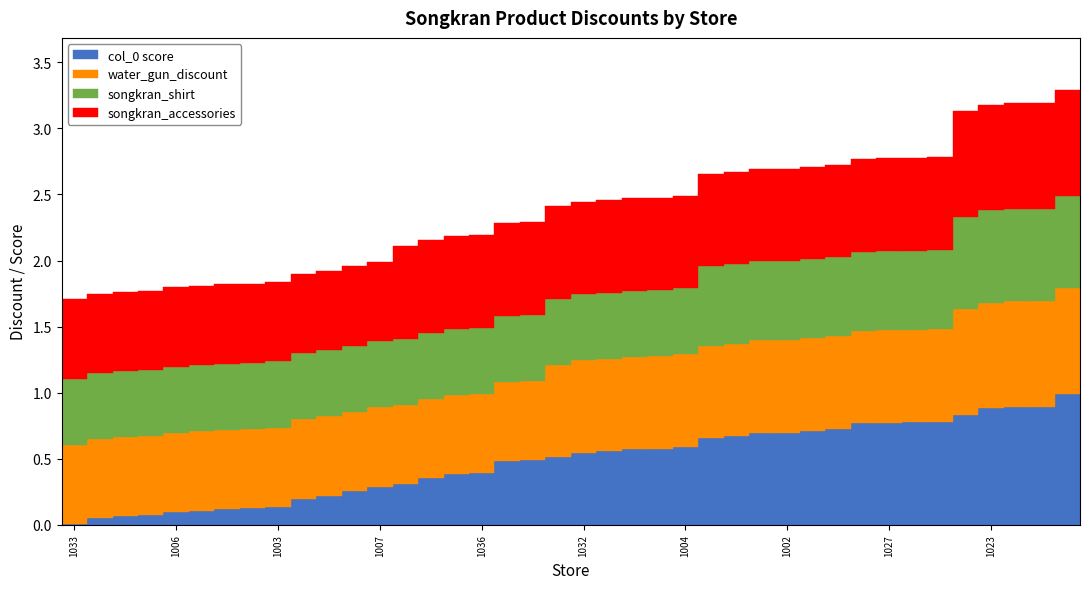

What is the maximum value for col_0 score?

1.0